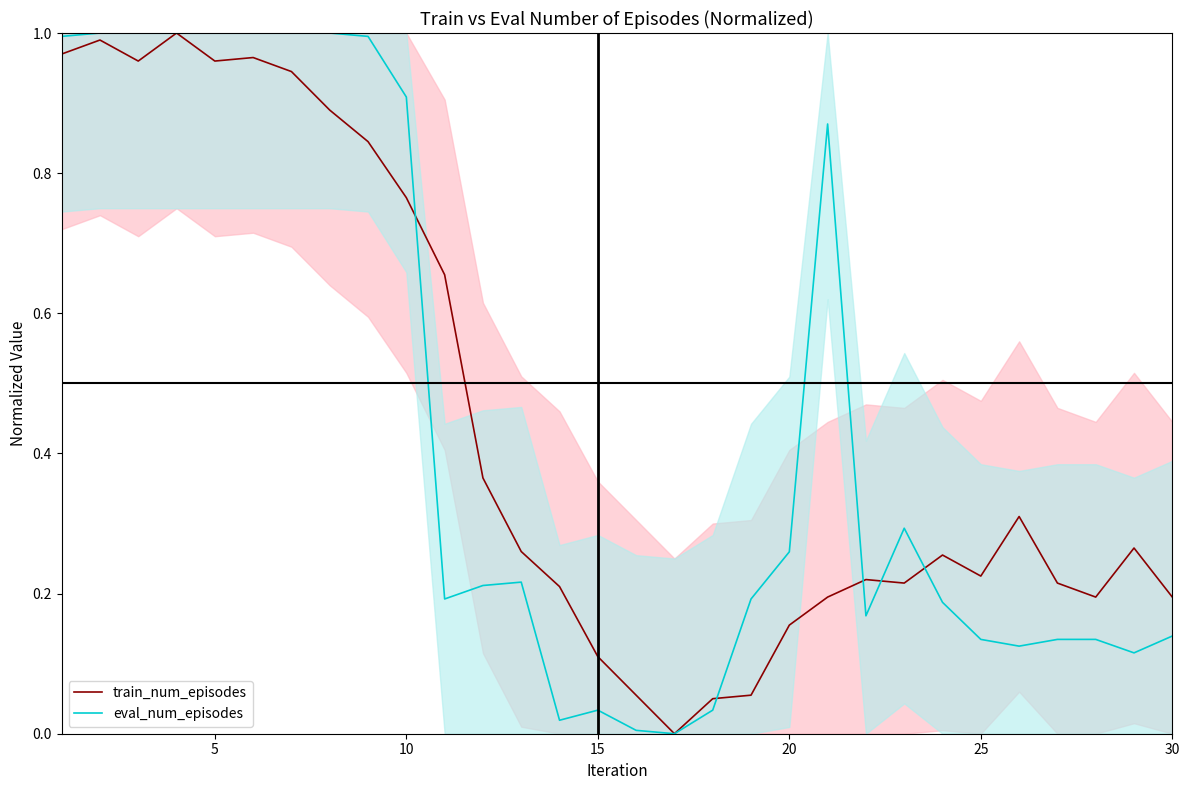

The value of eval_num_episodes at 8 is 0.3. True or false?

False